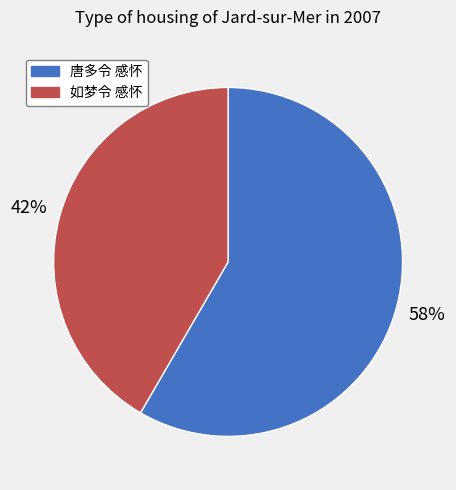

Do 如梦令 感怀 and 唐多令 感怀 together represent more than half of the pie?

Yes